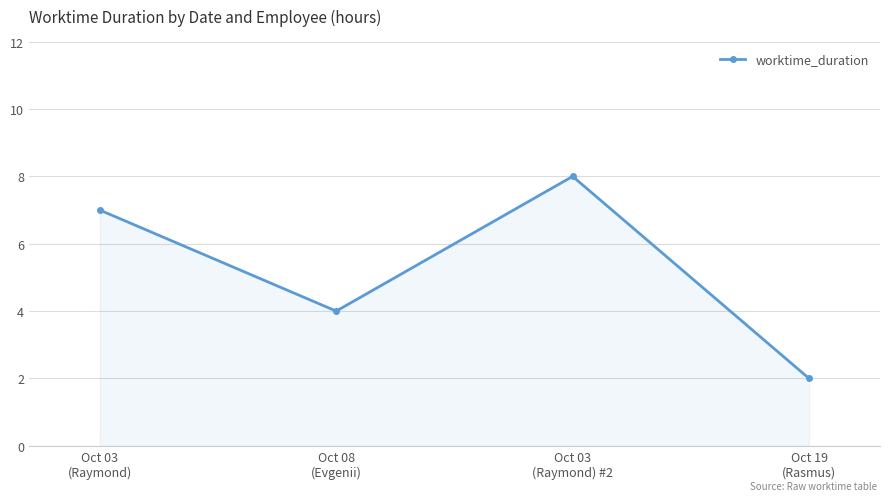

True or false: the data has more than 0 interior local peaks.

True